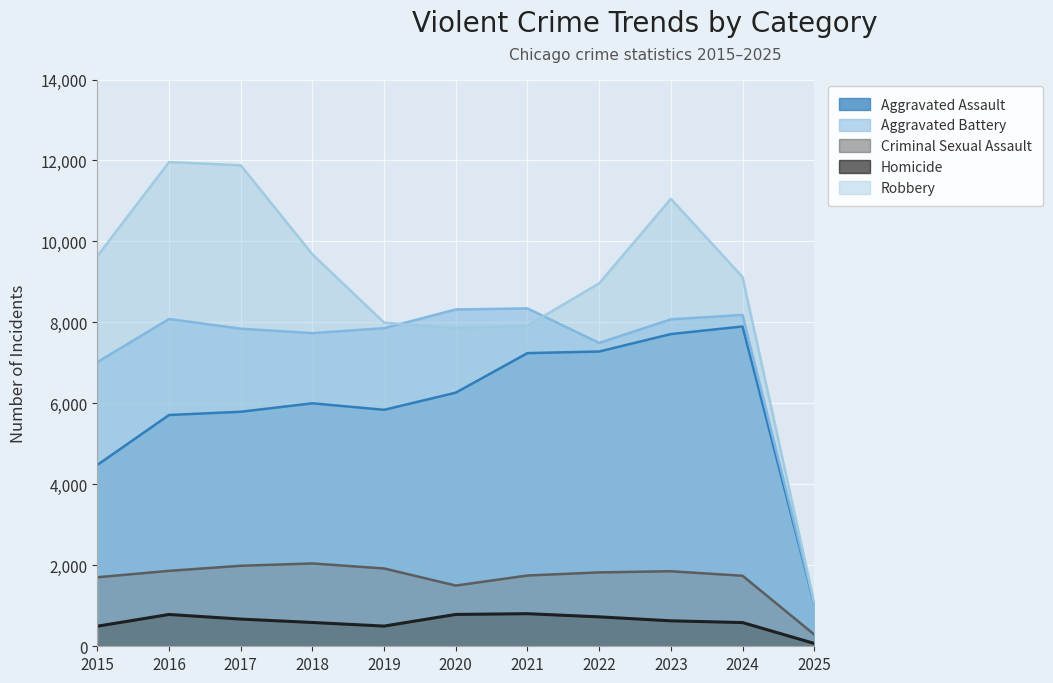

Does the chart display data point markers on the line(s)?

No